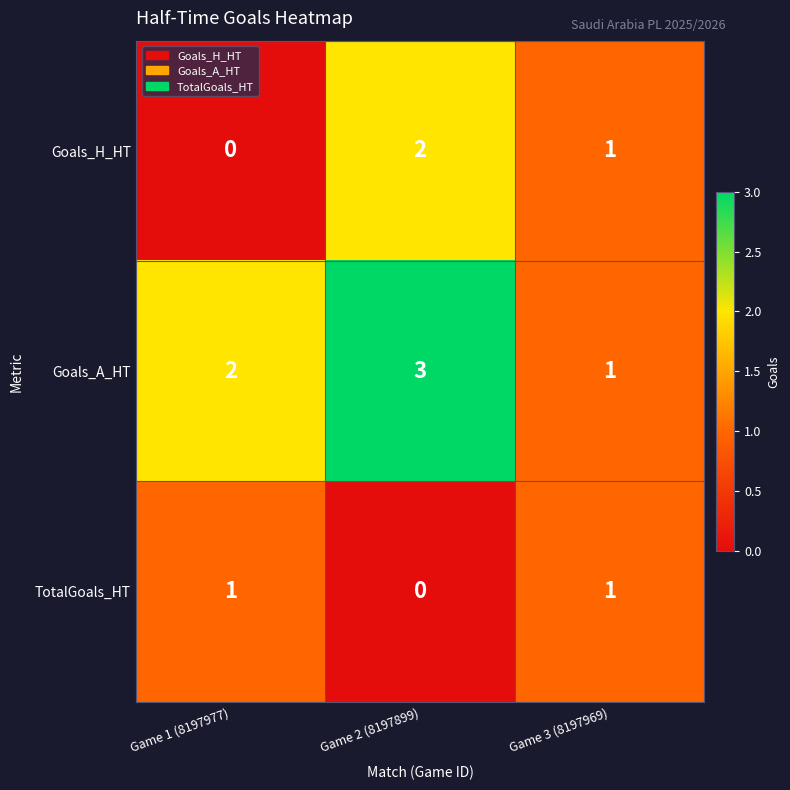

True or false: Goals_H_HT has a value of 3 at Game 2 (8197899).

False